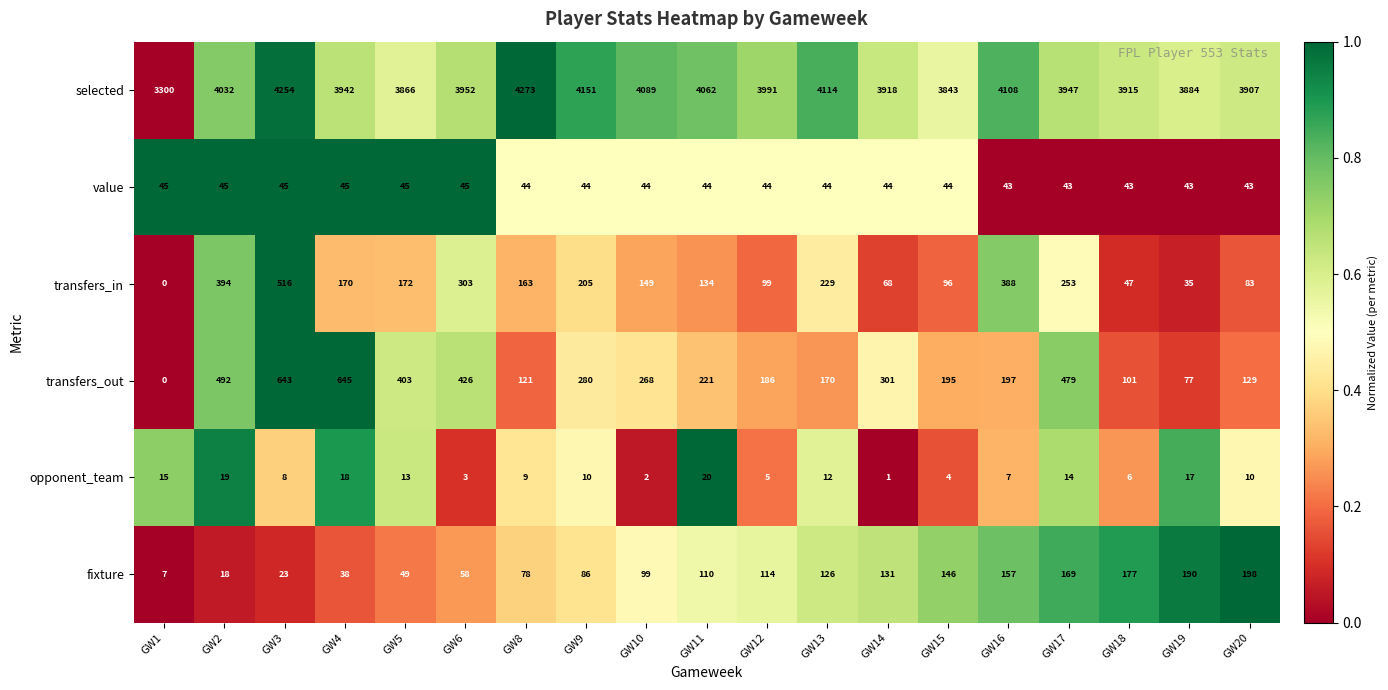

Which series has the widest spread of values?

selected